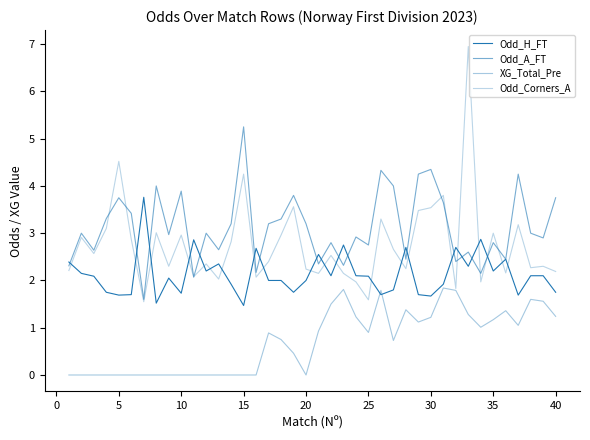

Rank the series by their average value, from lowest to highest.

XG_Total_Pre, Odd_H_FT, Odd_Corners_A, Odd_A_FT